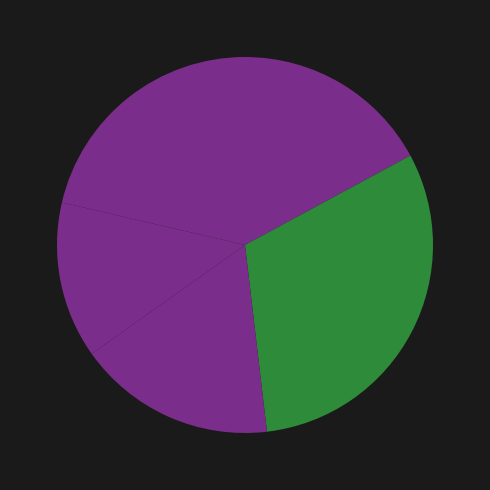

Count the number of slices in the pie.

5